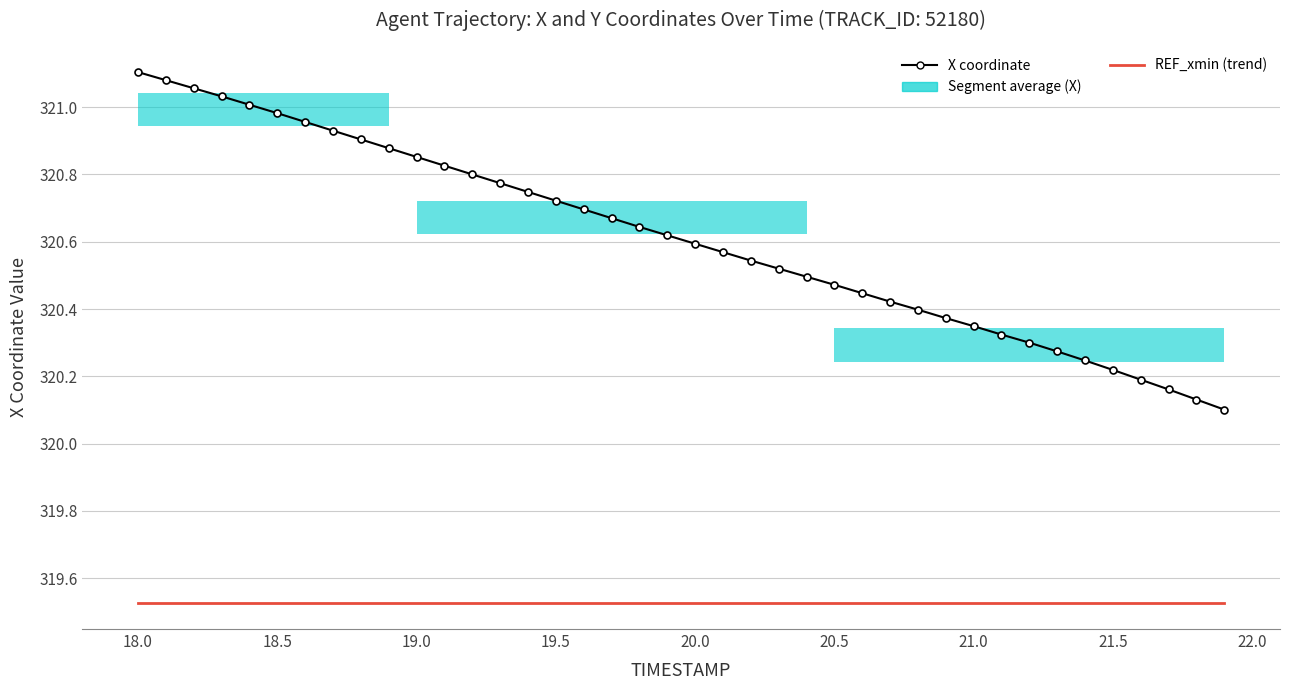

Is the value of X coordinate at 19.0 greater than the value of REF_xmin (trend) at 19.5?

Yes